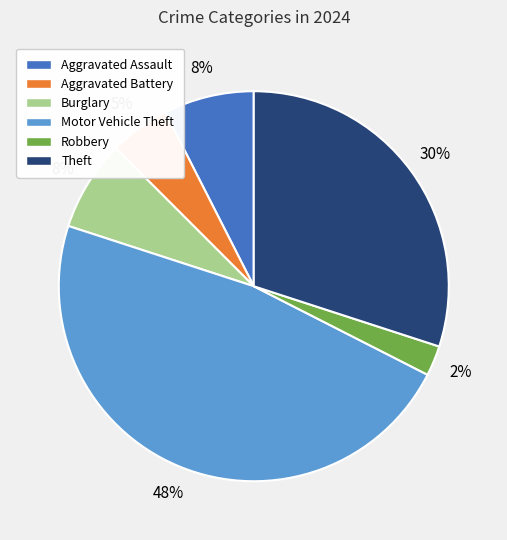

Between Robbery and Aggravated Battery, which is larger?

Aggravated Battery